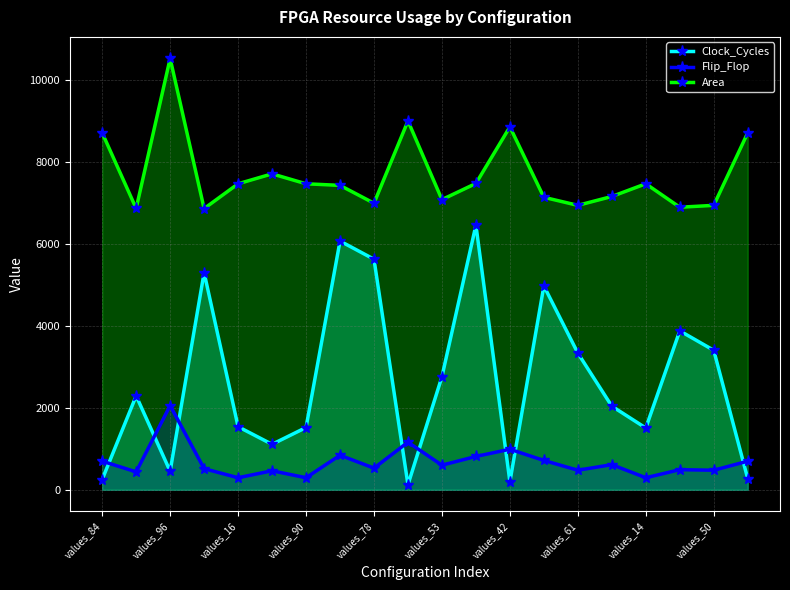

What value does the Clock_Cycles series have at values_61?

3333.0